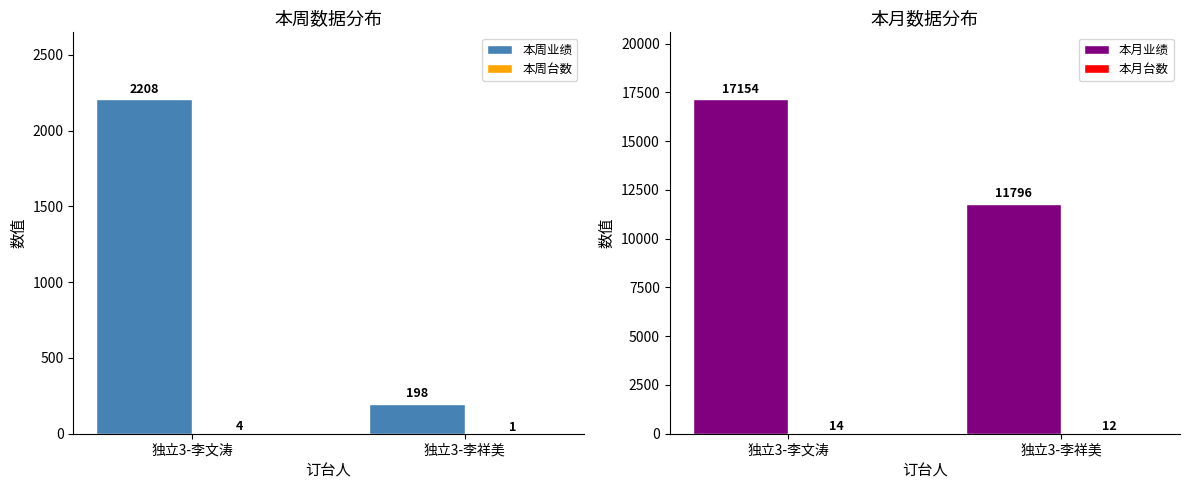

What is the difference between the maximum and minimum values in the 本周业绩 series?

2010